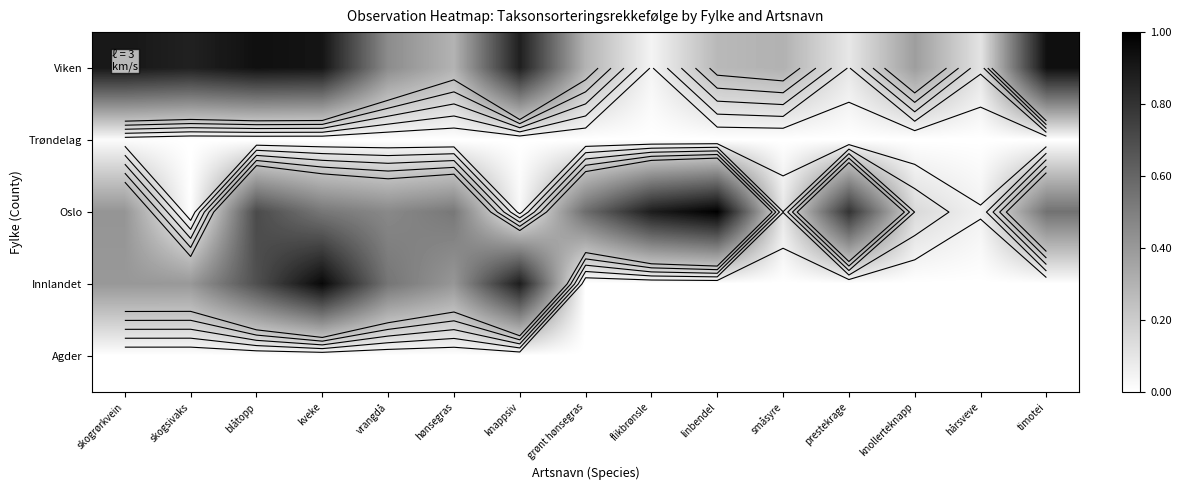

At which category is the sum across all series the highest?

kveke